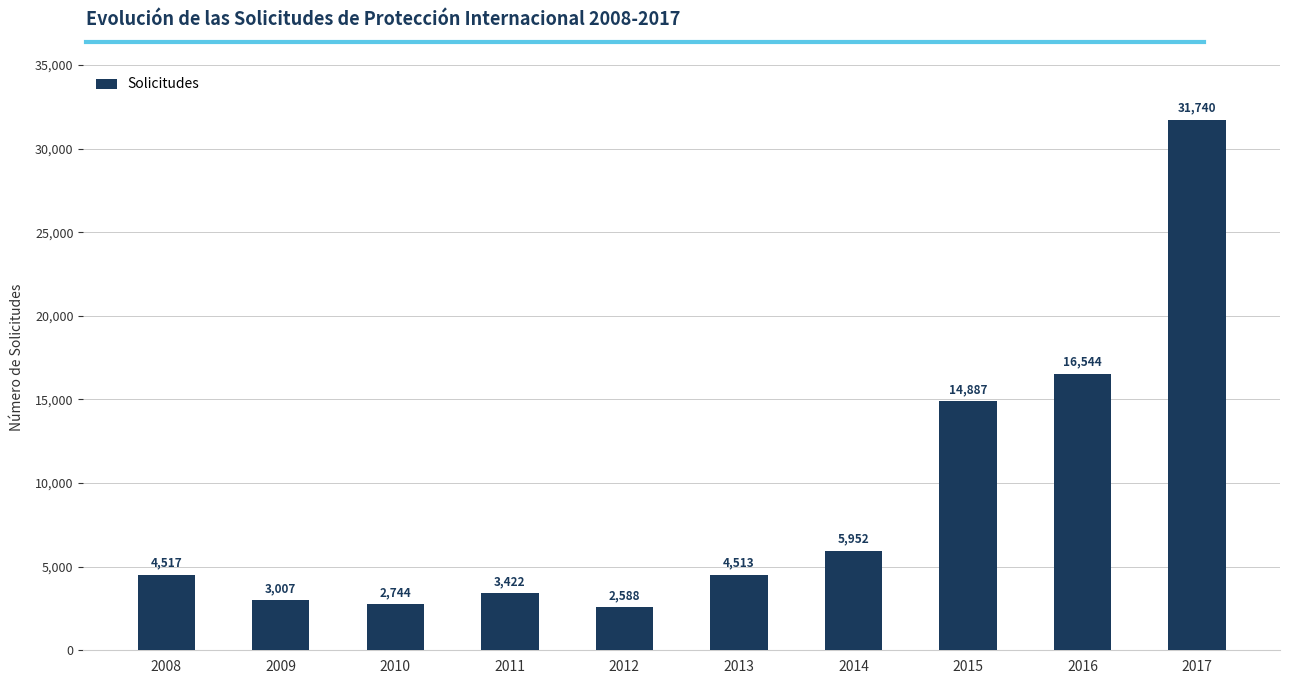

Which label corresponds to the largest value in the chart?

2017